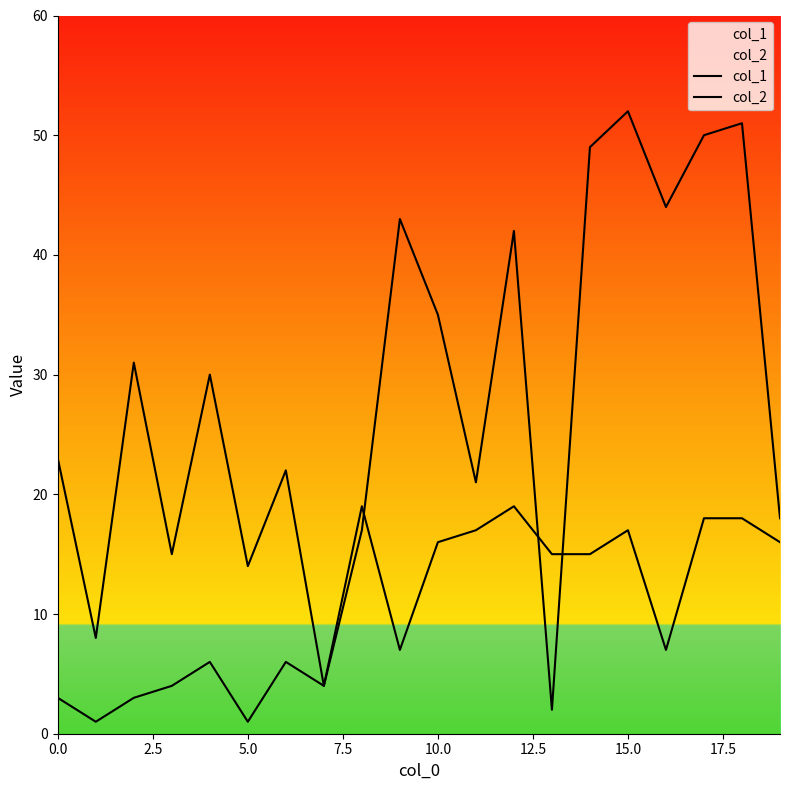

True or false: col_1 and col_2 intersect in this chart.

True